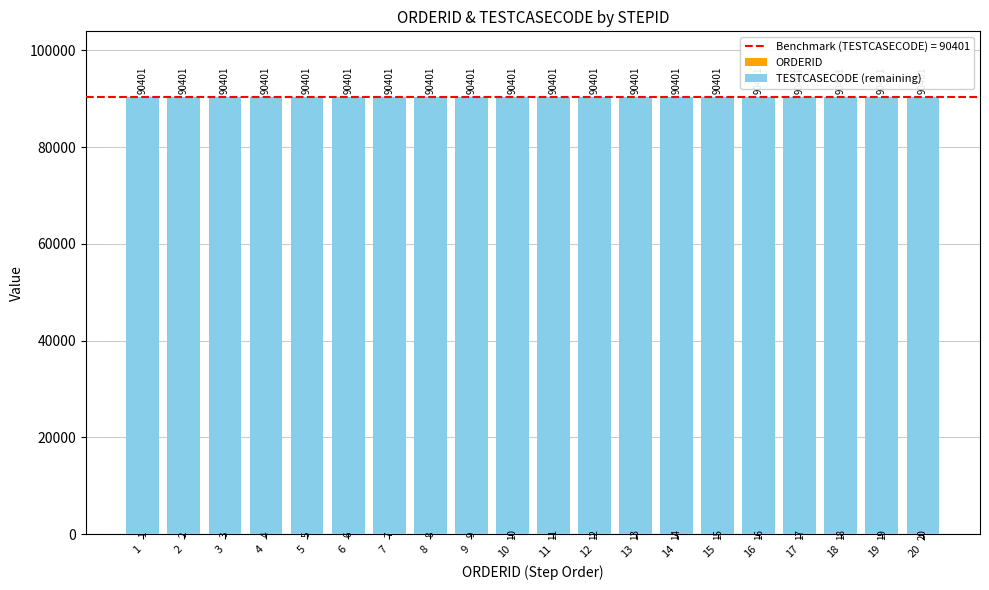

How many data points does each series have?

20